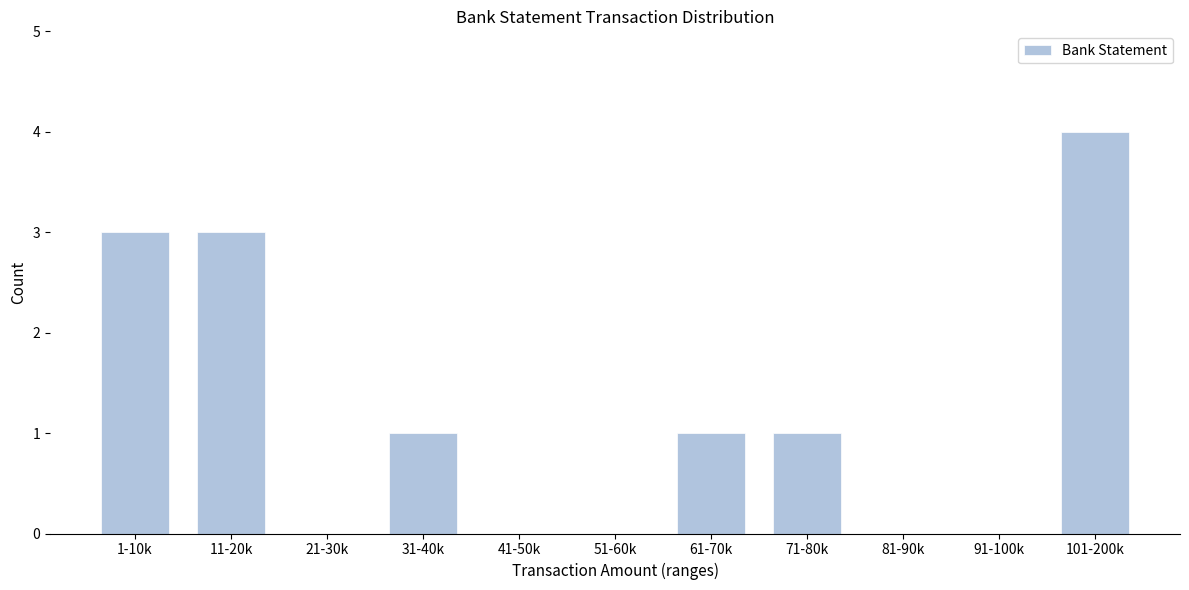

Reading left to right, what are all the values shown in this chart?

1-10k=3	11-20k=3	21-30k=0	31-40k=1	41-50k=0	51-60k=0	61-70k=1	71-80k=1	81-90k=0	91-100k=0	101-200k=4